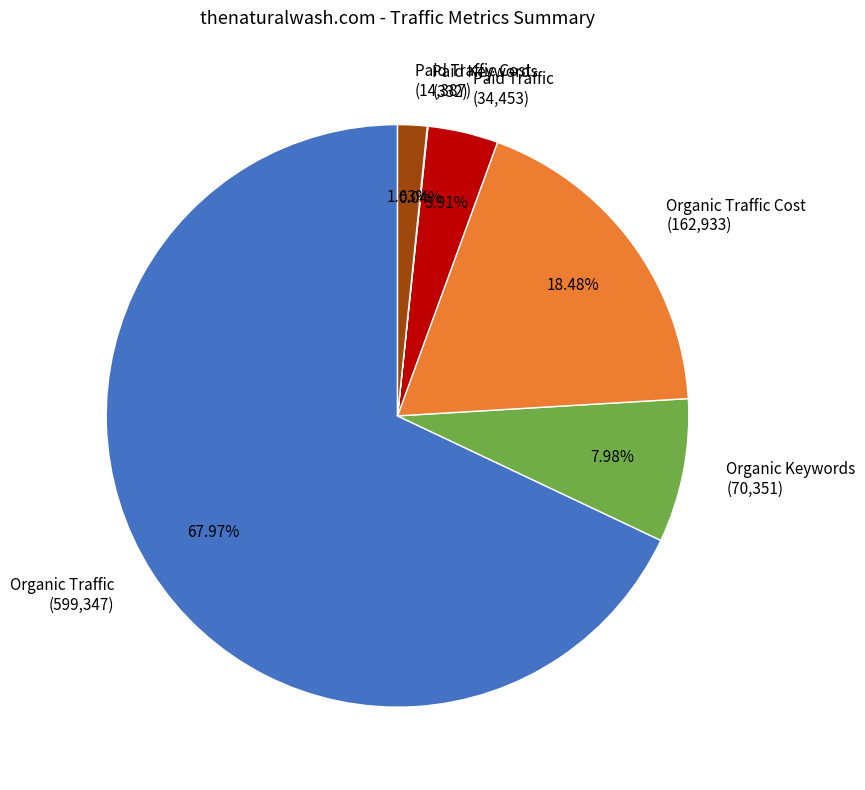

Which slice represents more than half of the pie?

Organic Traffic (599,347)